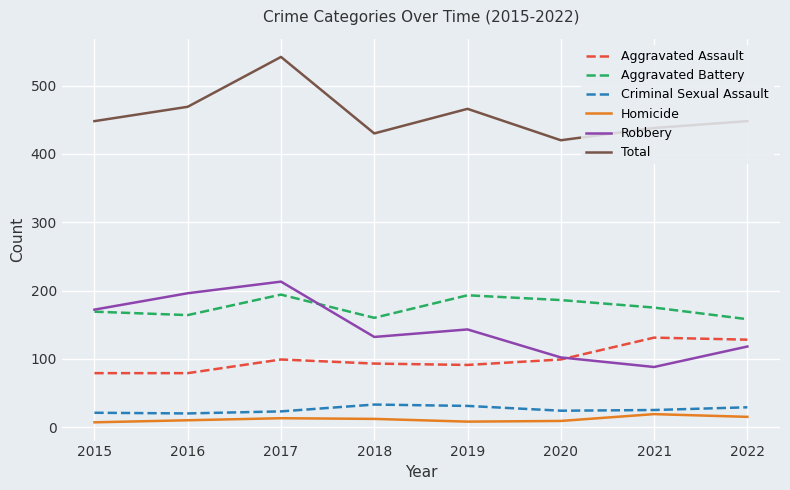

What is the total value across all series at 2020?

840